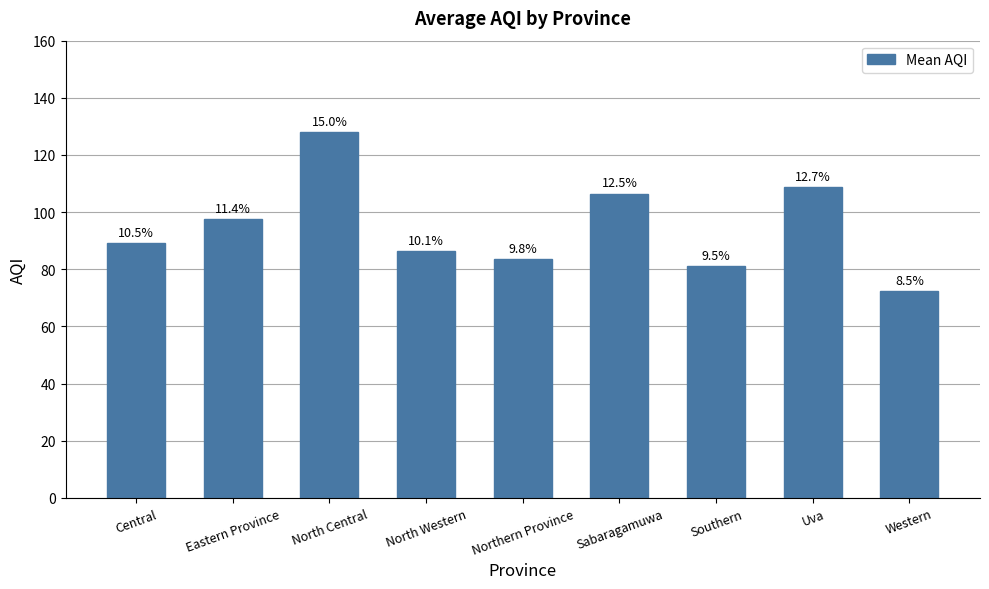

Reading right to left, transcribe all the data shown in this chart.

Western=72.3	Uva=108.7	Southern=81.0	Sabaragamuwa=106.5	Northern Province=83.5	North Western=86.3	North Central=128.0	Eastern Province=97.5	Central=89.2